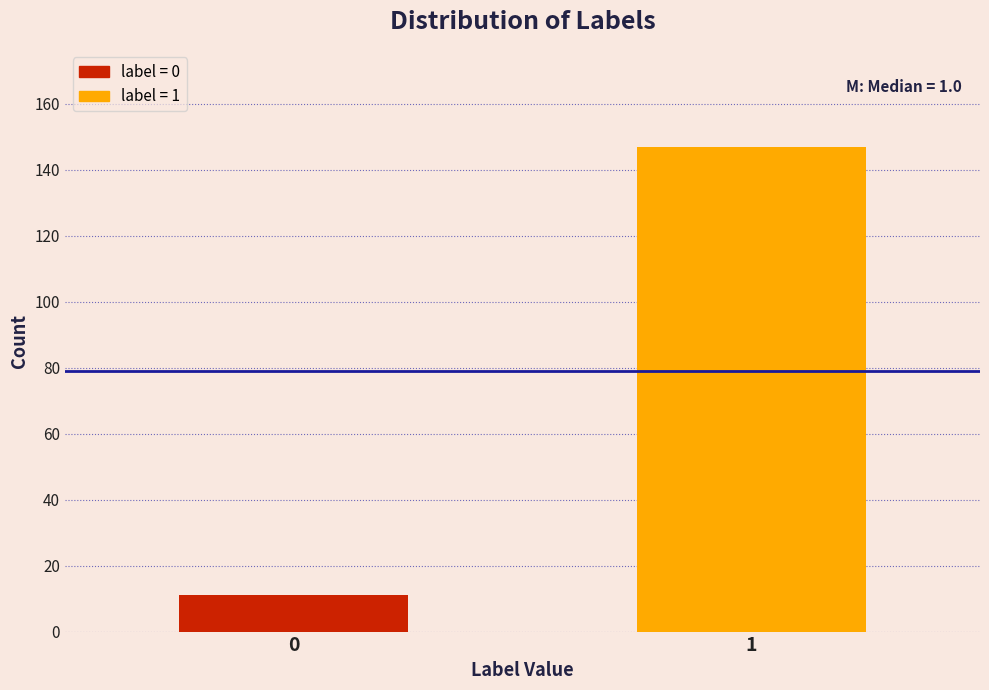

Reading left to right, extract all data points from this chart.

11	147